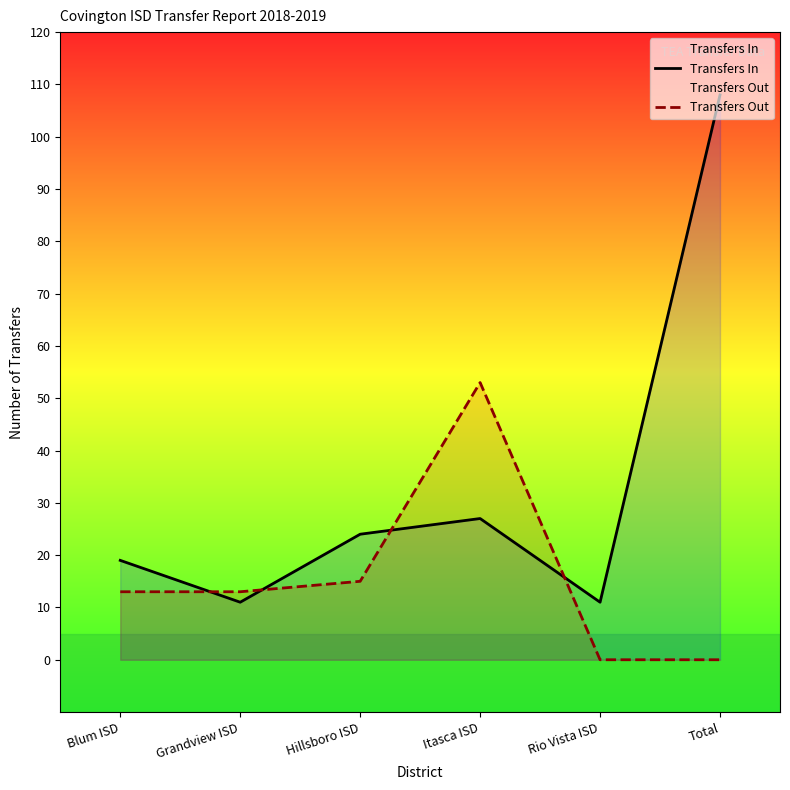

Rank the series at Itasca ISD from lowest to highest value.

Transfers In, Transfers Out